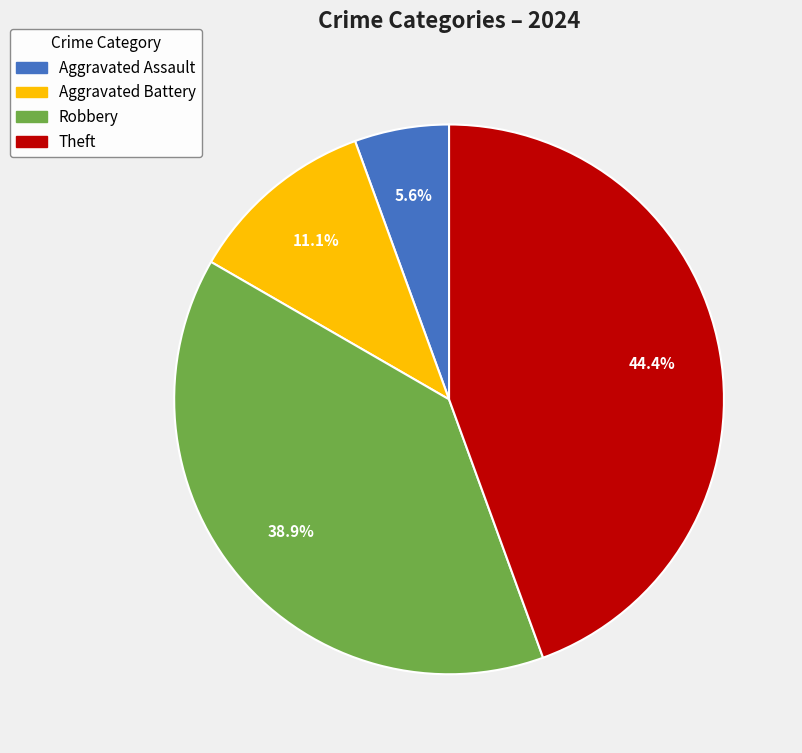

Is there any slice that represents more than half of the pie?

No